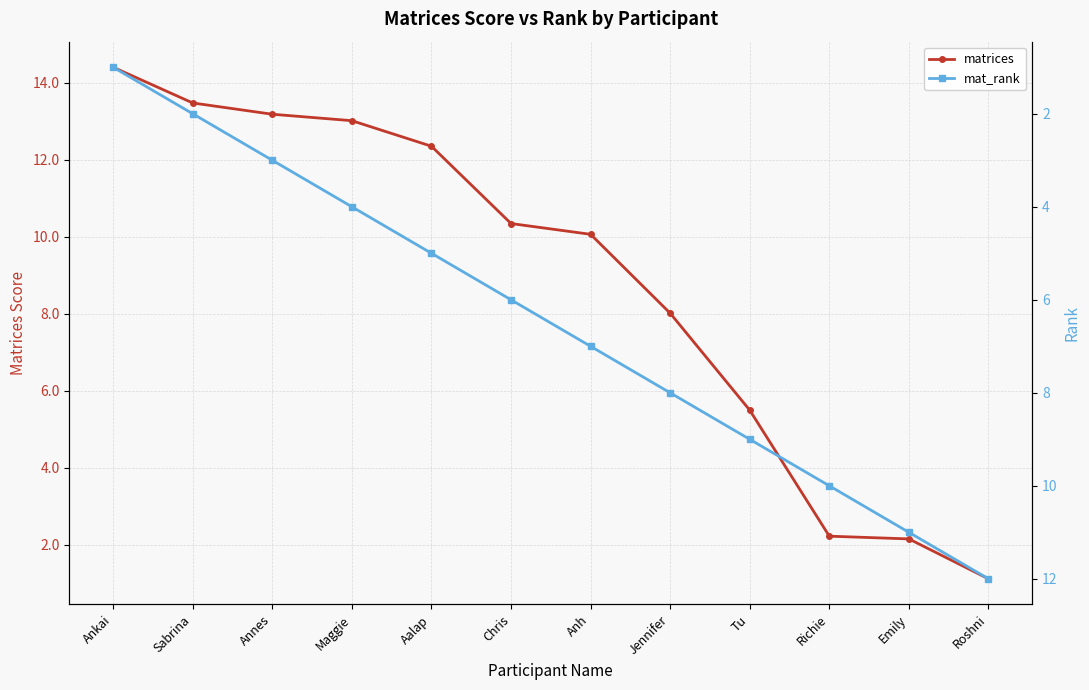

Reading left to right, extract all data points from this chart.

matrices: 14.4	13.5	13.2	13.0	12.3	10.3	10.1	8.0	5.5	2.2	2.2	1.1
mat_rank: 1.0	2.0	3.0	4.0	5.0	6.0	7.0	8.0	9.0	10.0	11.0	12.0